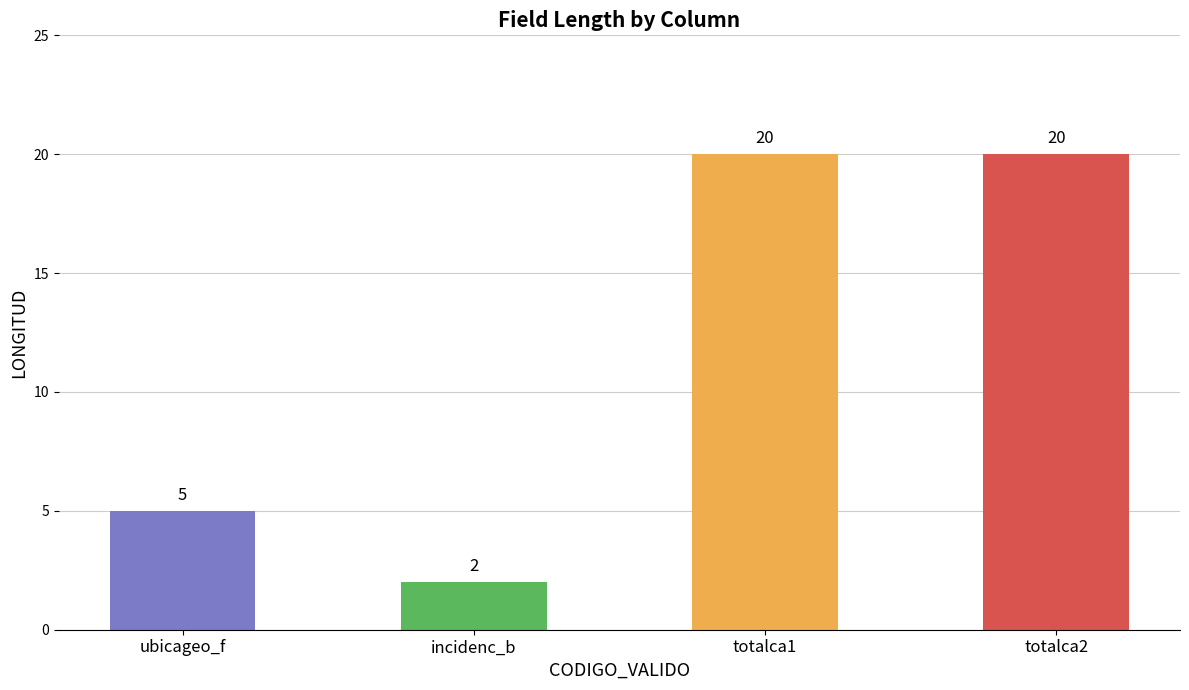

Approximately how many times larger is the value at totalca1 compared to totalca2?

1.0